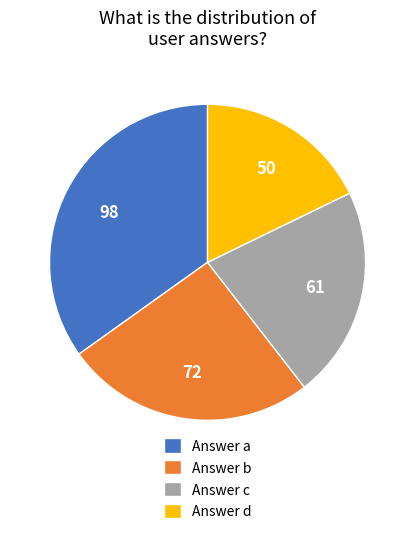

What is the smallest slice in the pie chart?

Answer d